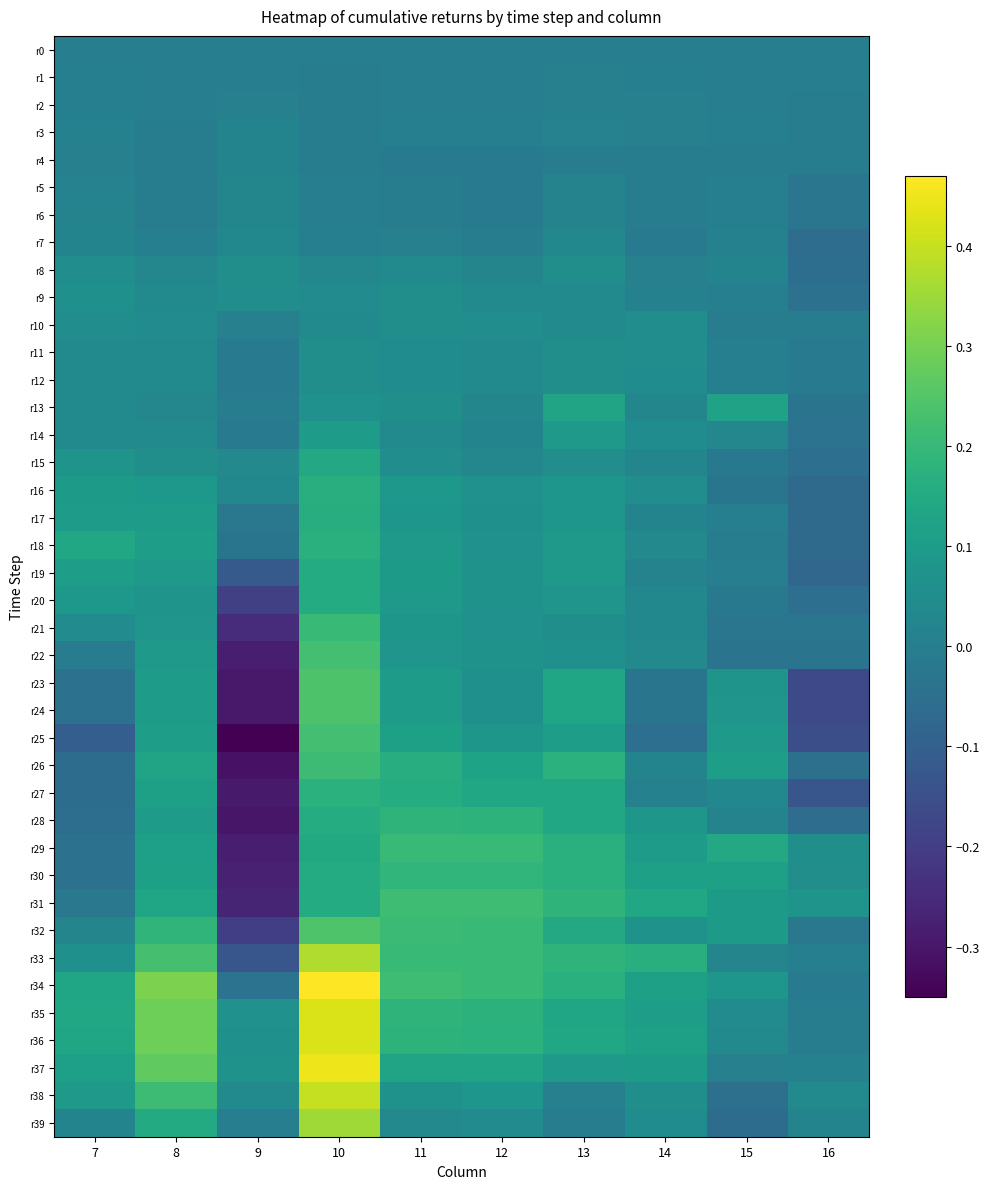

What is the smallest value displayed?

-0.3